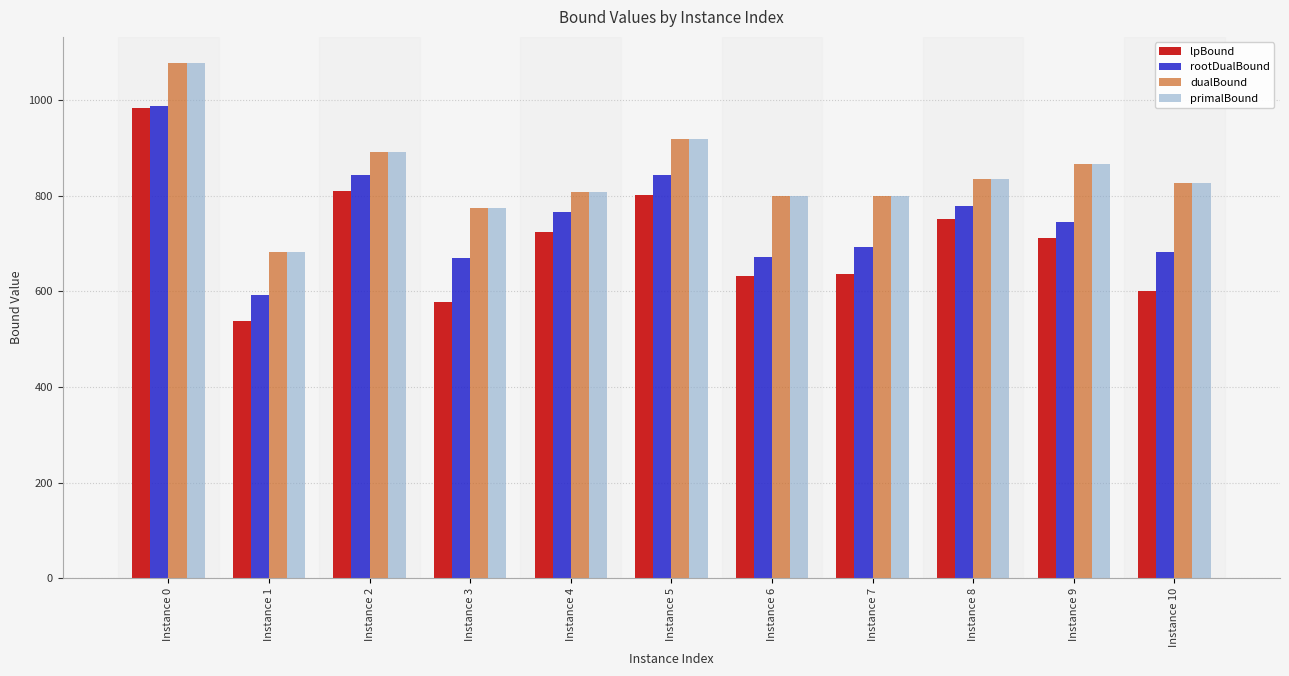

What is the difference between the highest and lowest values at Instance 10?

225.0